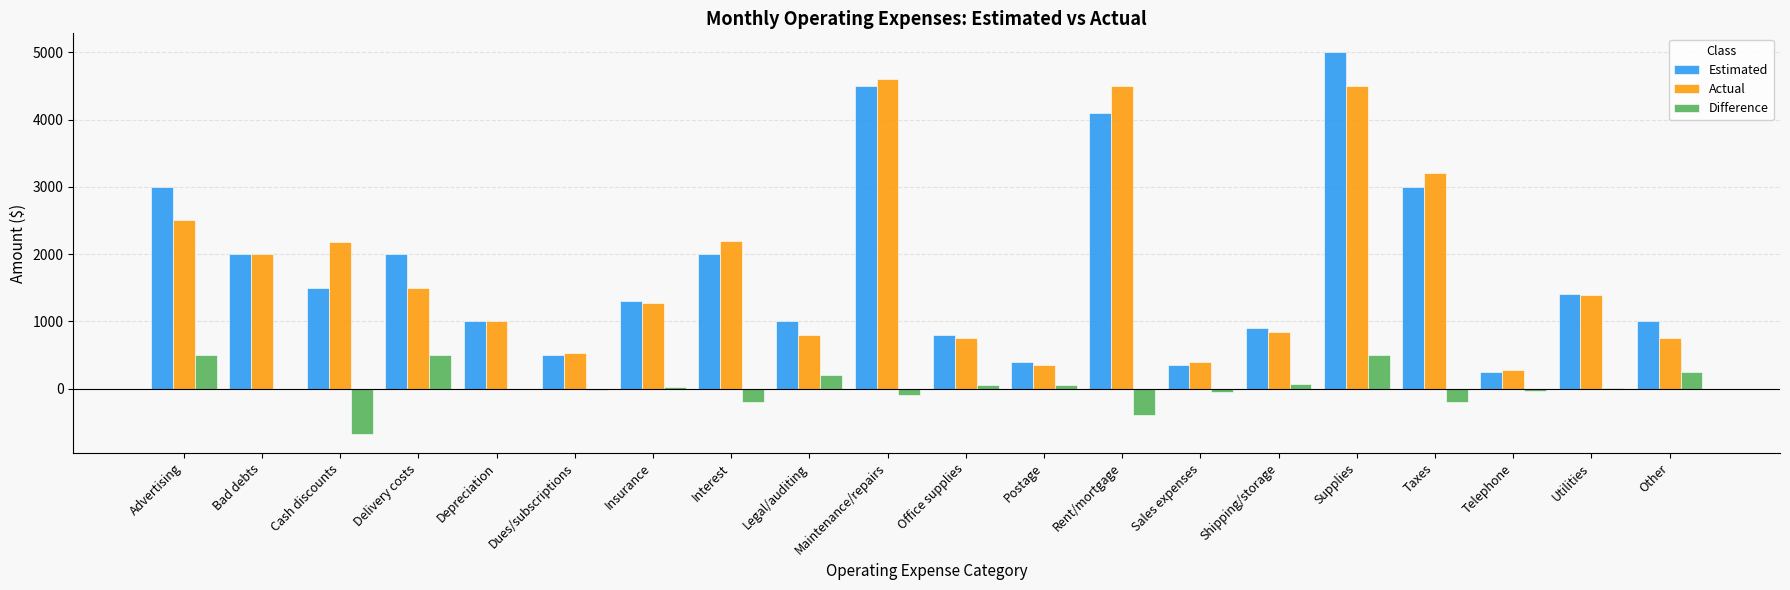

At which category is the sum across all series the highest?

Supplies